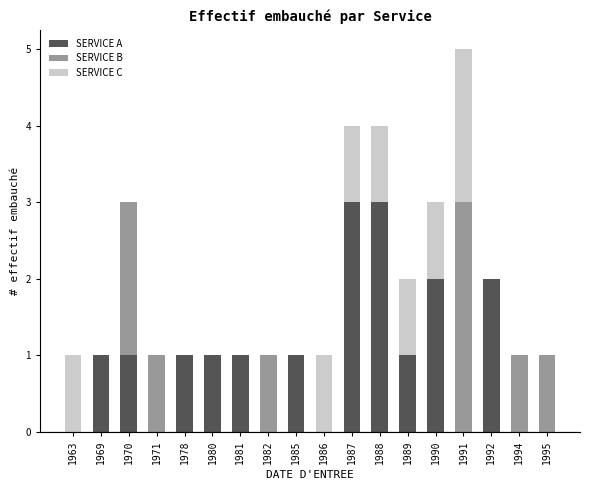

Count the number of categories in the chart.

18